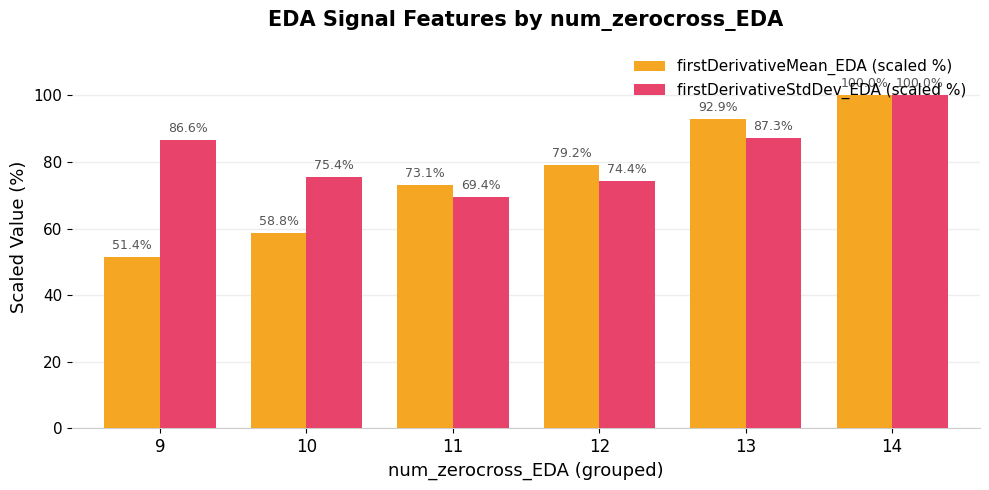

What are all the series names shown in the legend?

firstDerivativeMean_EDA (scaled %), firstDerivativeStdDev_EDA (scaled %)